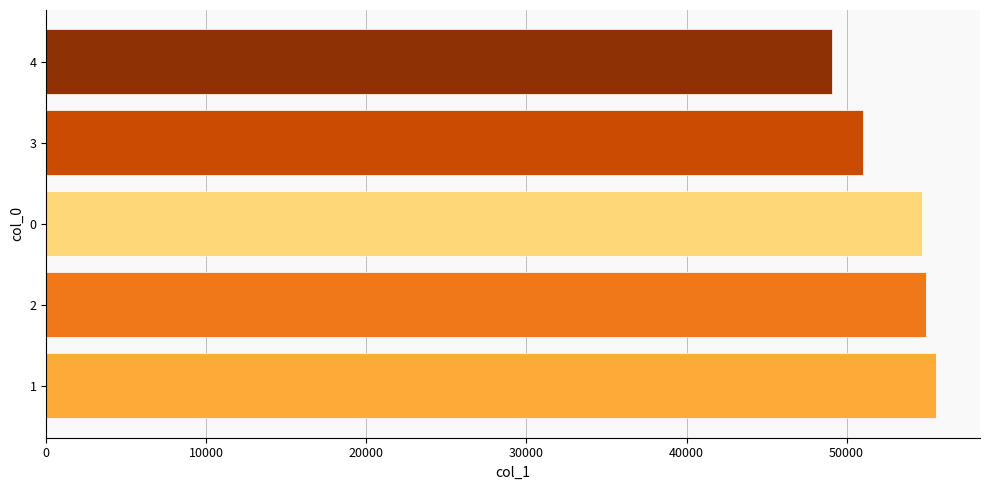

What is the average value?

53069